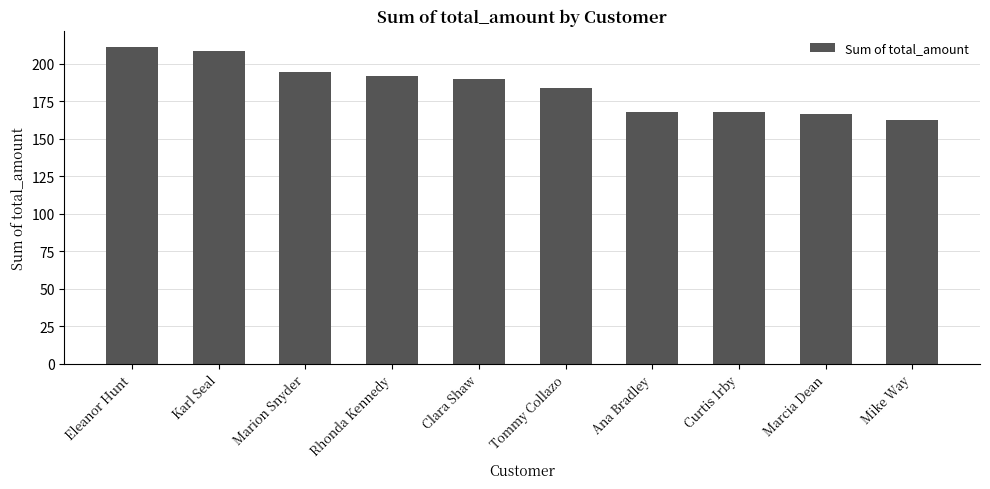

What is the difference between the values at Rhonda Kennedy and Marcia Dean?

25.0